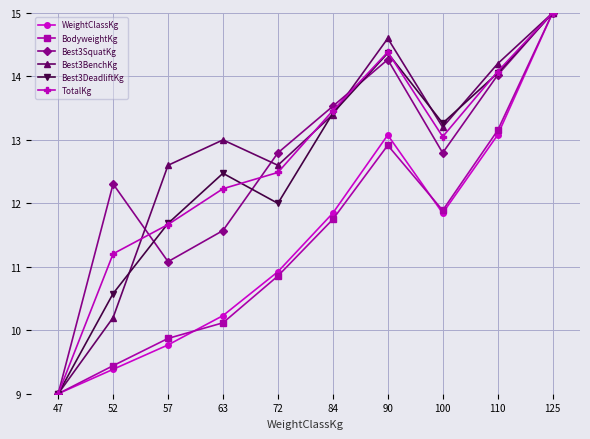

Where does the Best3DeadliftKg series first go above 13?

84